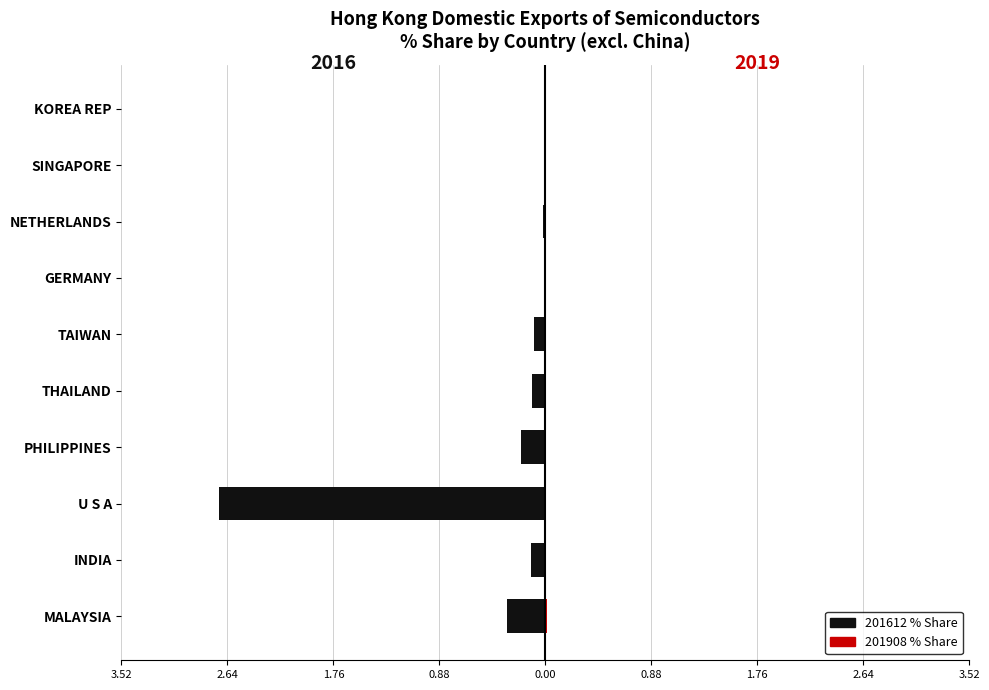

What are all the series names shown in the legend?

201612_% Share, 201908_% Share